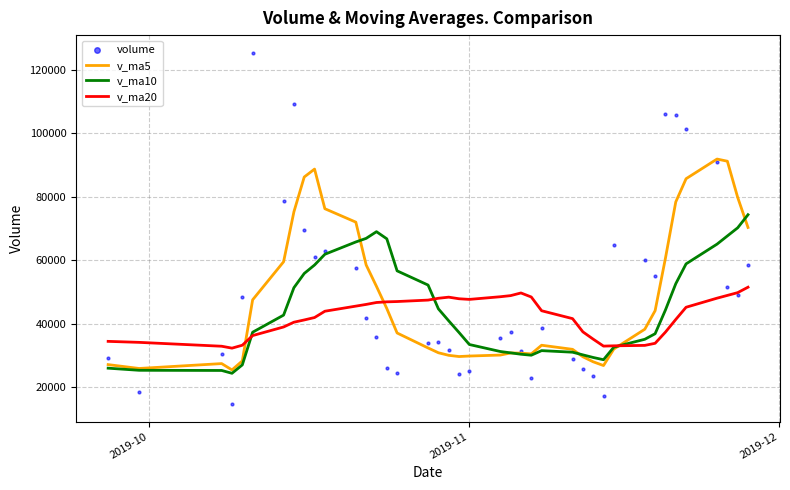

Which series reaches the maximum Y coordinate?

volume